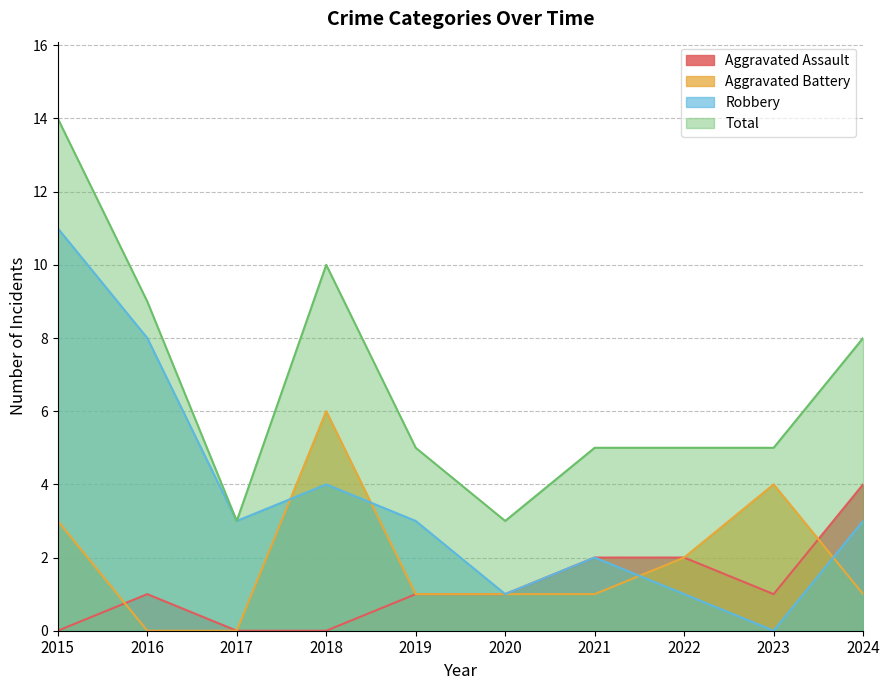

At 2022, list the series in order from largest to smallest.

Total, Aggravated Assault, Aggravated Battery, Robbery